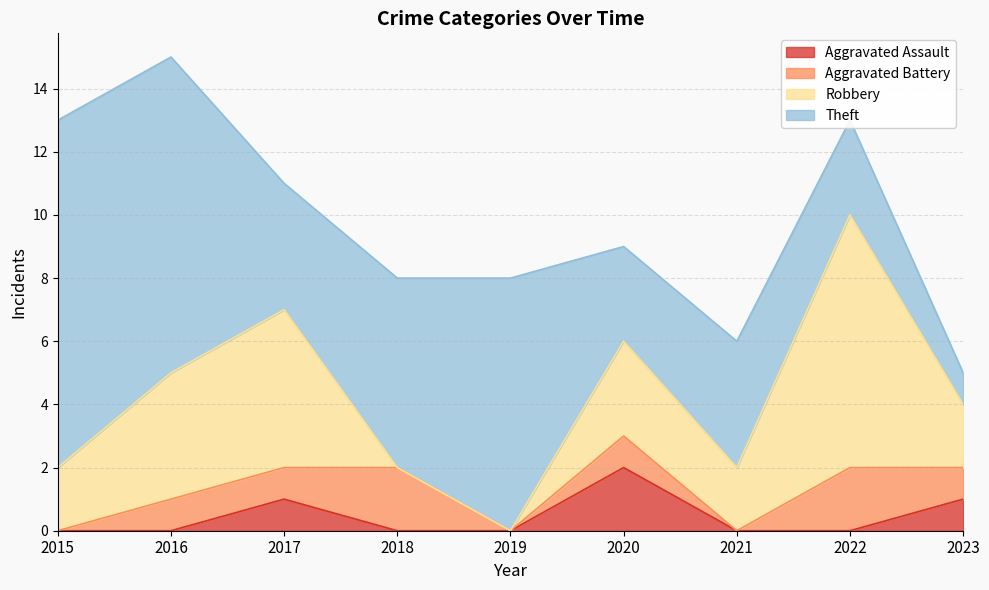

At which category does the chart reach its peak across all series?

2015